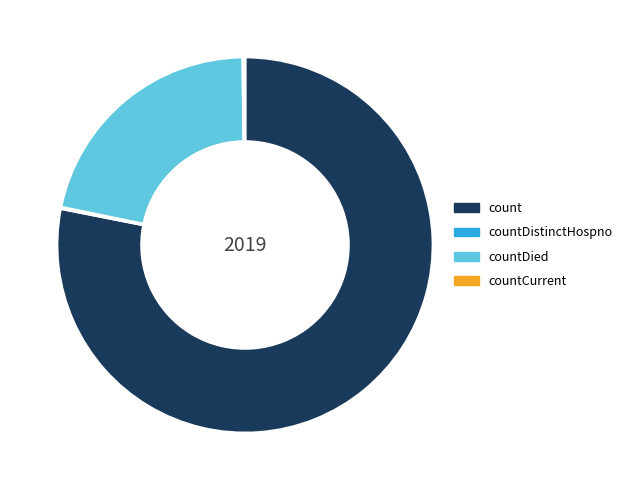

Is it true that countDied is 22% of the pie?

True